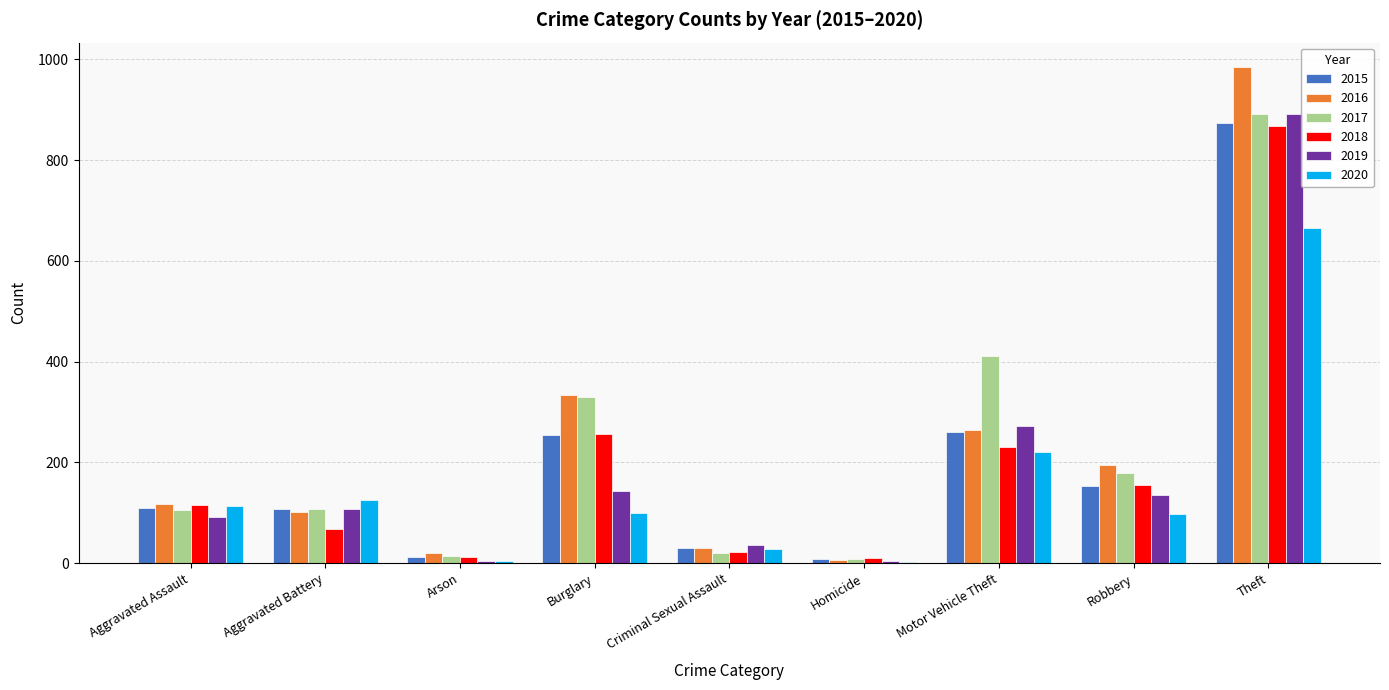

What value does the 2018 series have at Aggravated Assault?

115